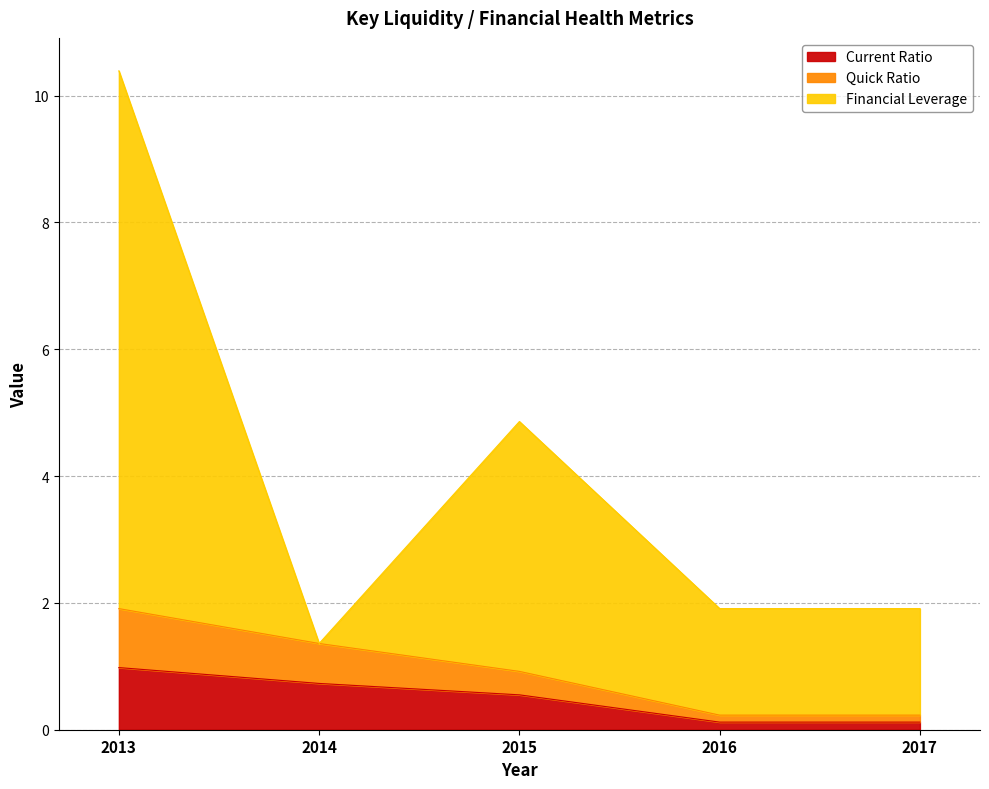

At how many categories does at least one series exceed 2?

2